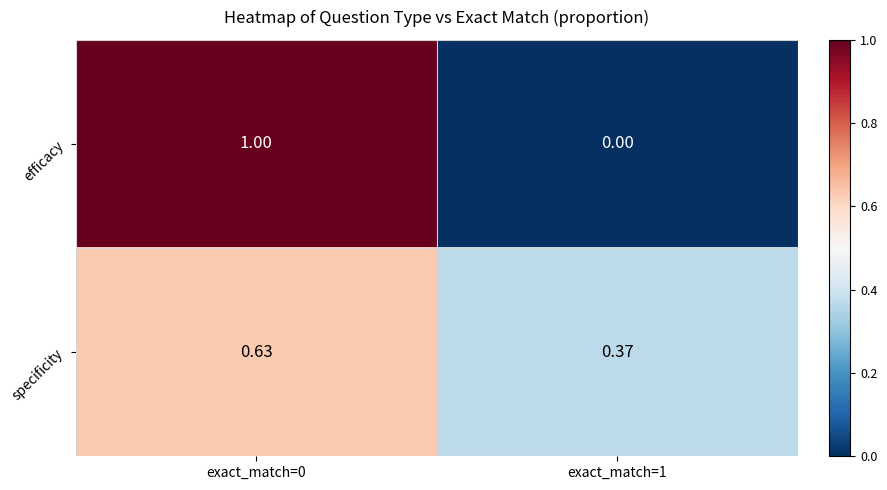

Is the value of specificity at exact_match=1 greater than the value of efficacy at exact_match=1?

Yes